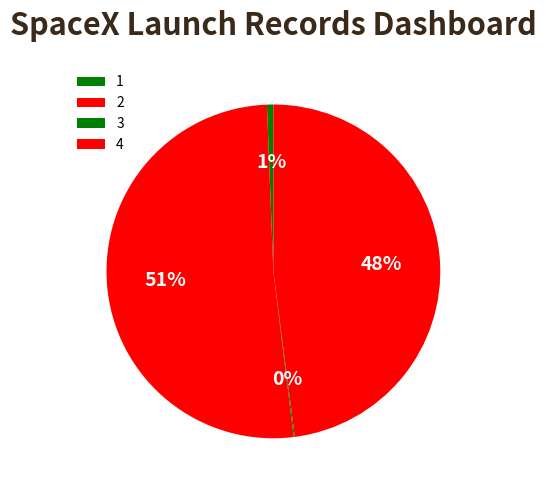

How much of the chart is everything except 4?

52.1%